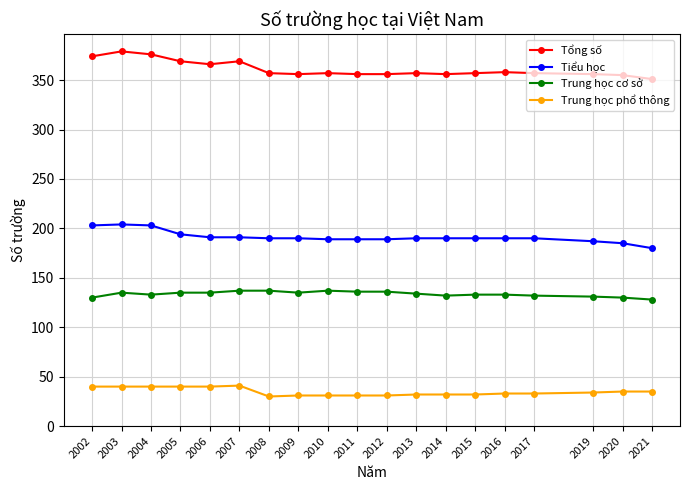

Count the Trung học cơ sở values in the range 132 to 136.

12